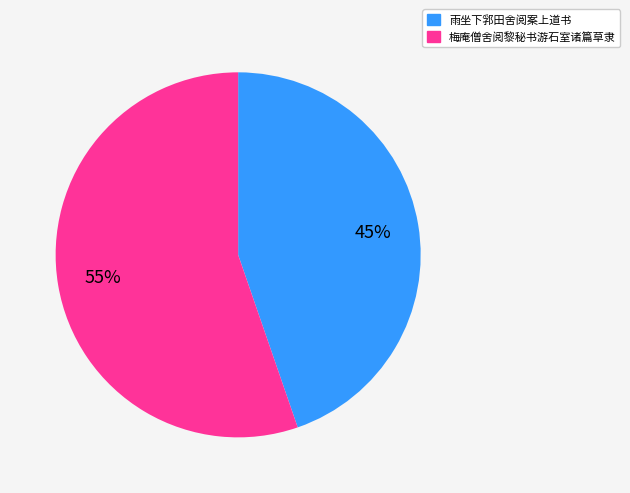

The 雨坐下郛田舍阅案上道书 slice represents 57% of the pie. True or false?

False